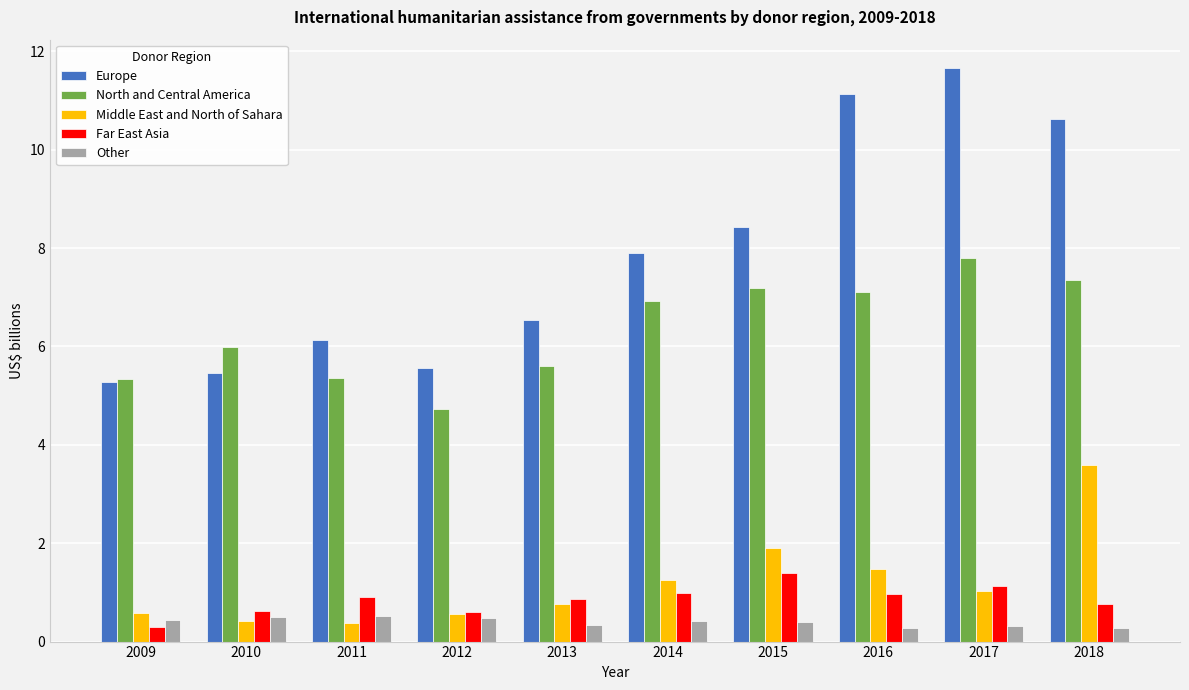

At how many categories does at least one series exceed 10?

3